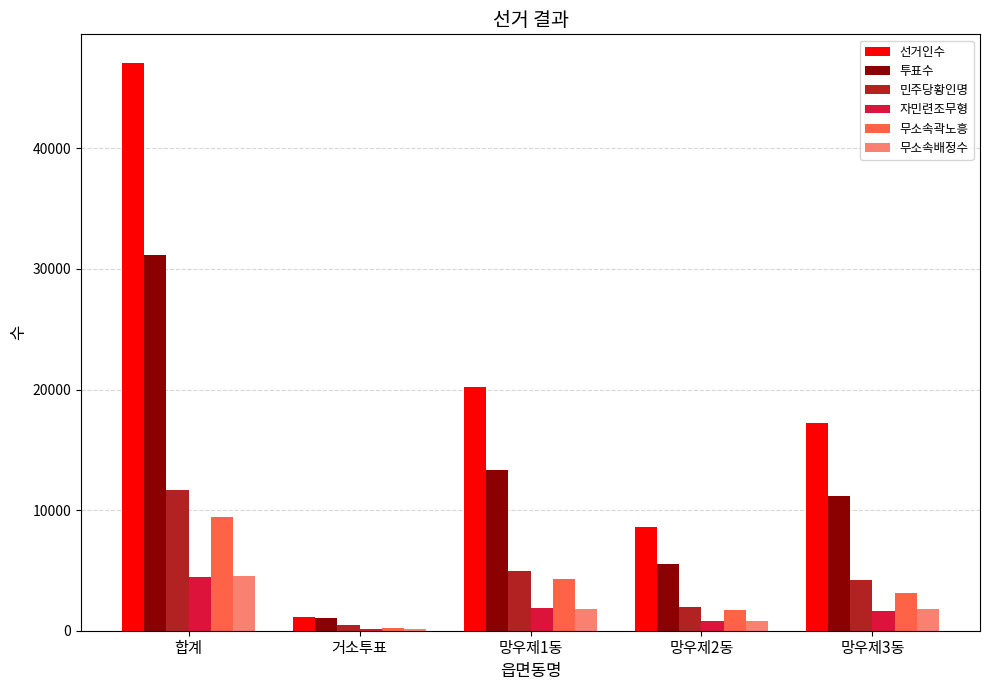

What is the sum of the 자민련조무형 values at 망우제1동 and 합계?

6326